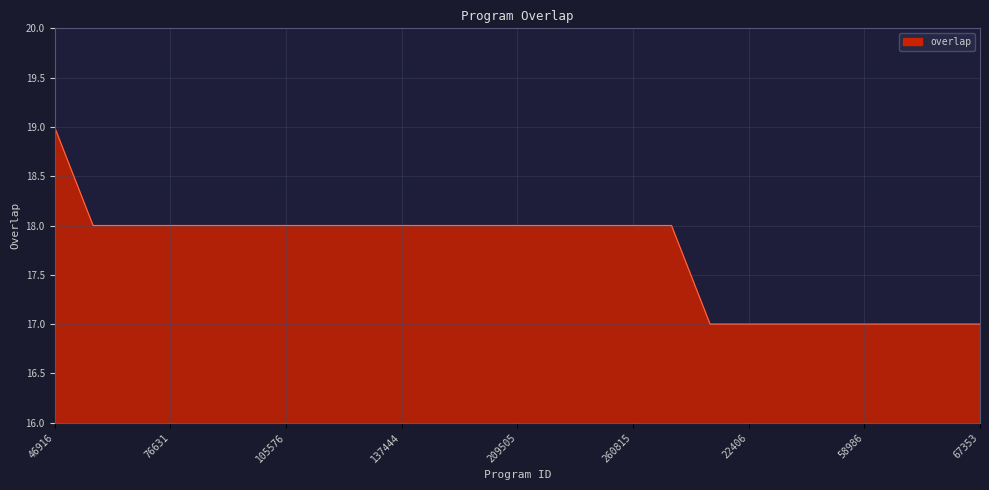

What is the minimum value shown in the chart?

17